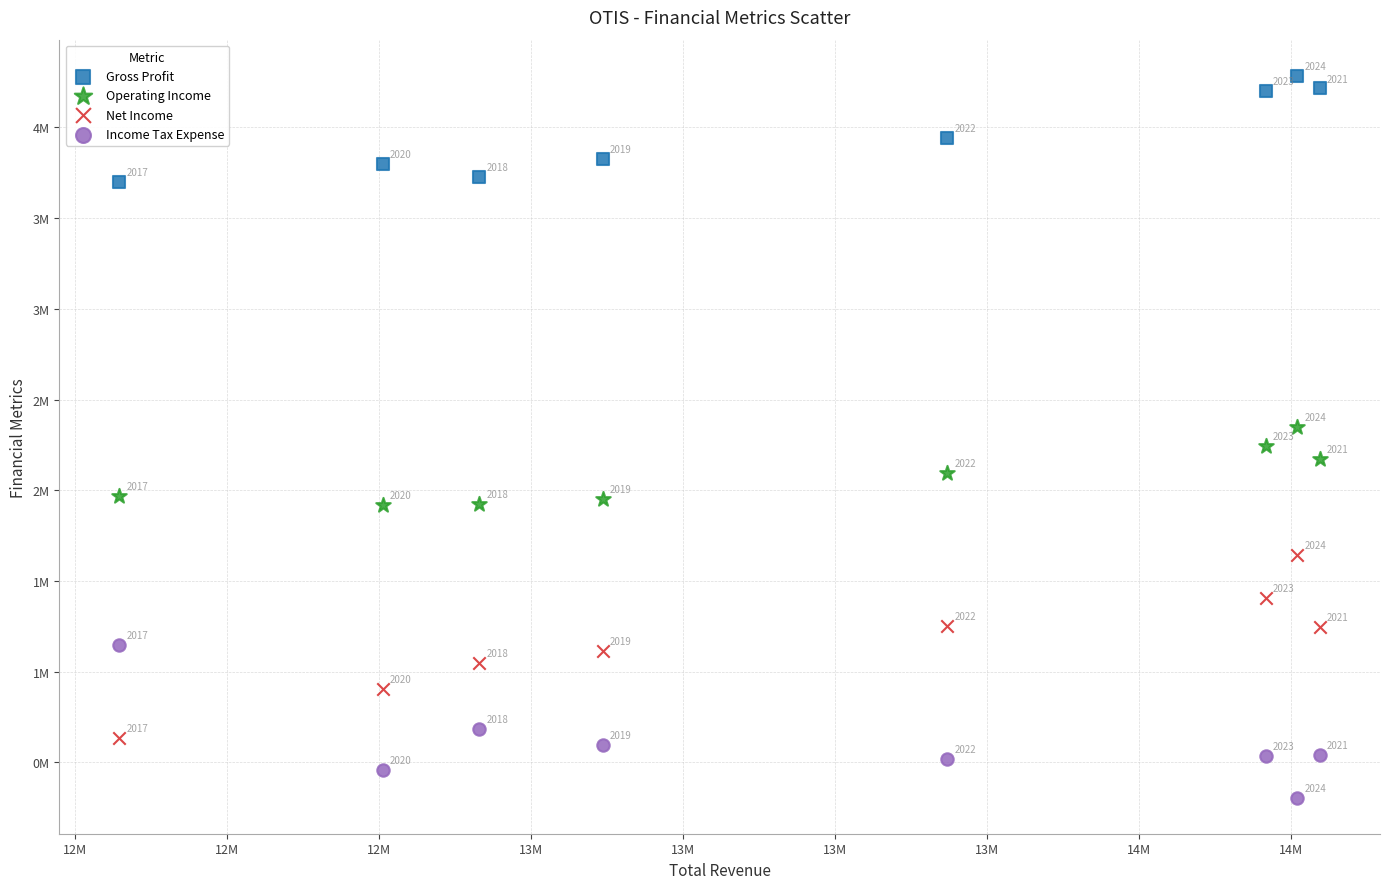

What are all the series names shown in the legend?

Gross Profit, Operating Income, Net Income, Income Tax Expense